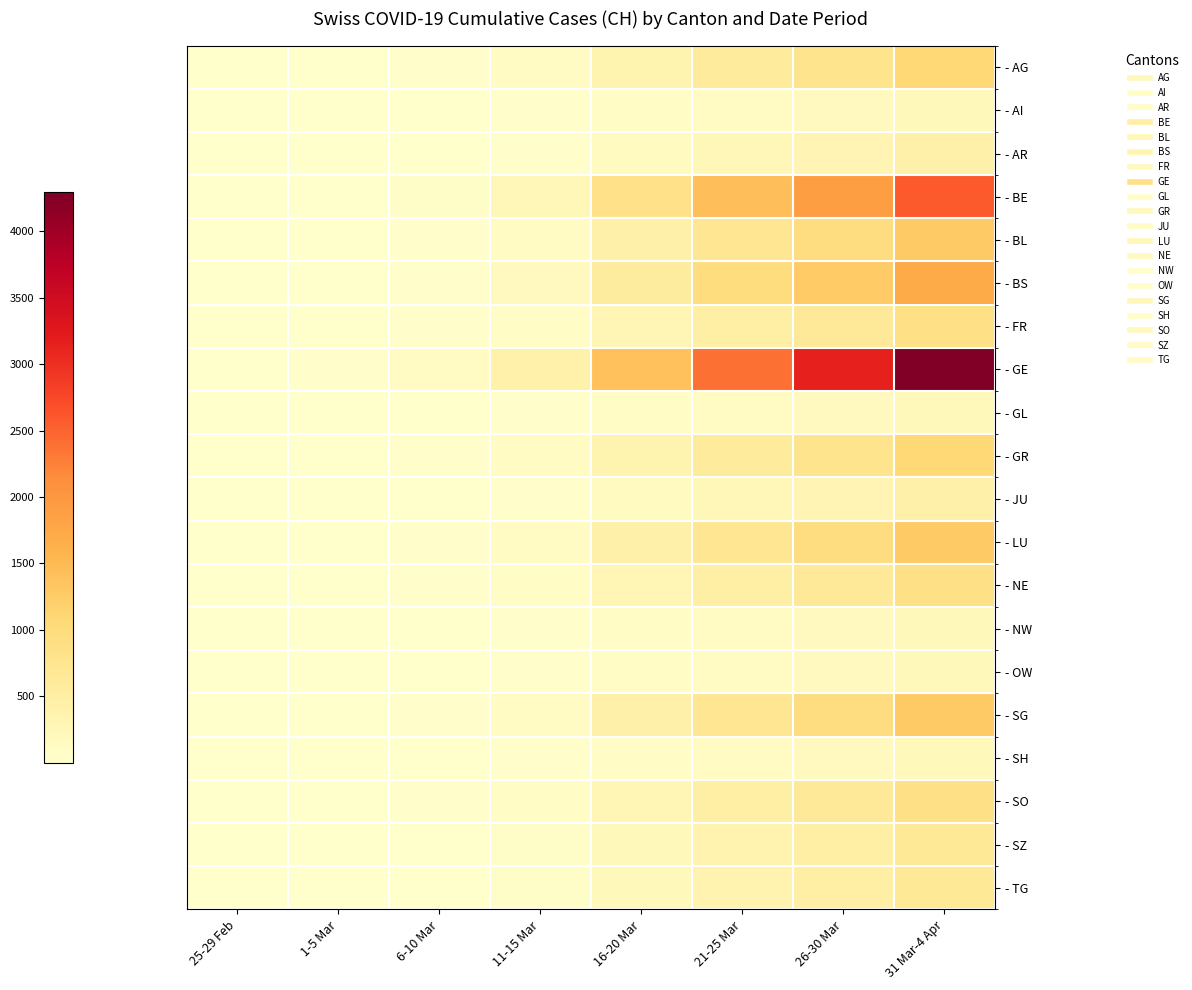

Between 6-10 Mar and 25-29 Feb, which is larger?

6-10 Mar